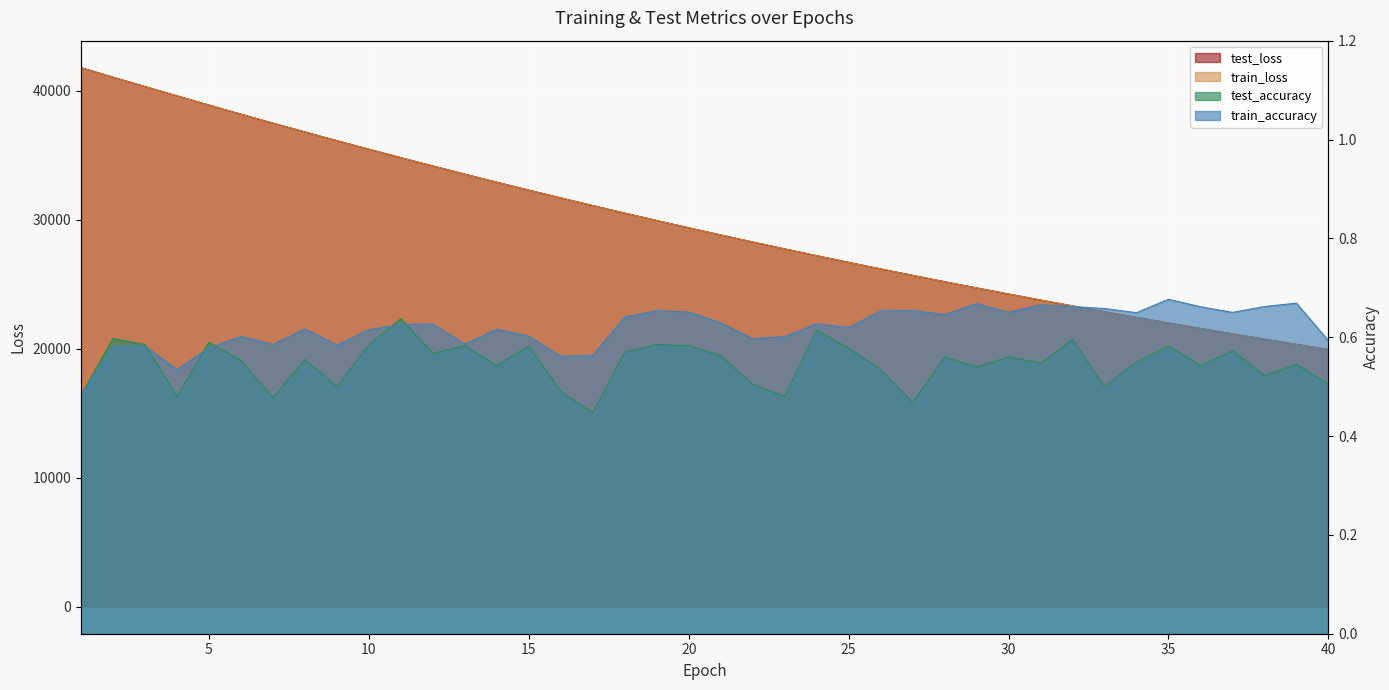

What is the value of the train_accuracy point at the 3rd from the left?

0.6